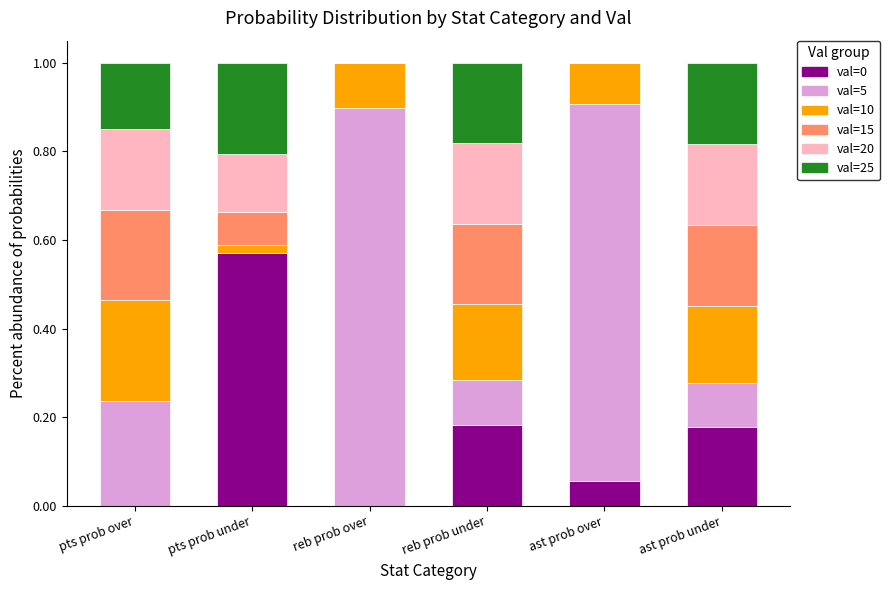

Are the bars grouped side by side (vs. stacked)?

No